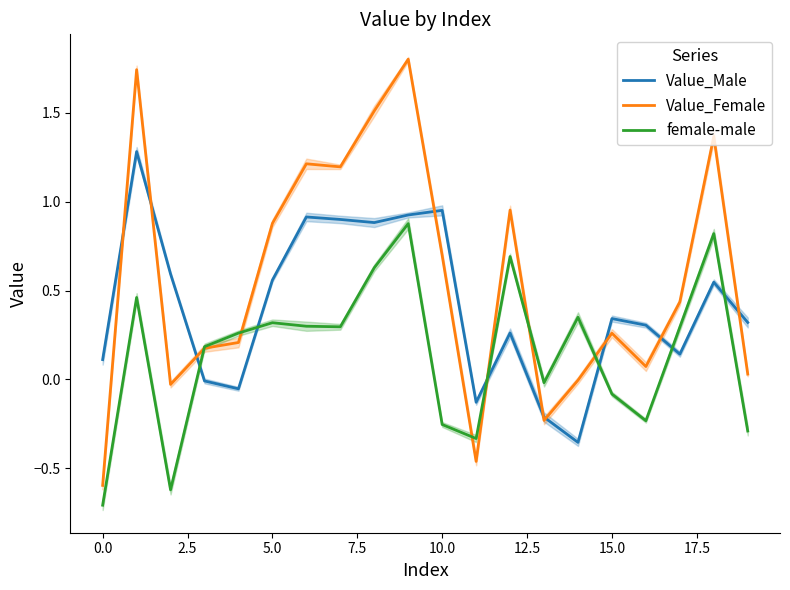

What value does the Value_Male series have at 16?

0.3